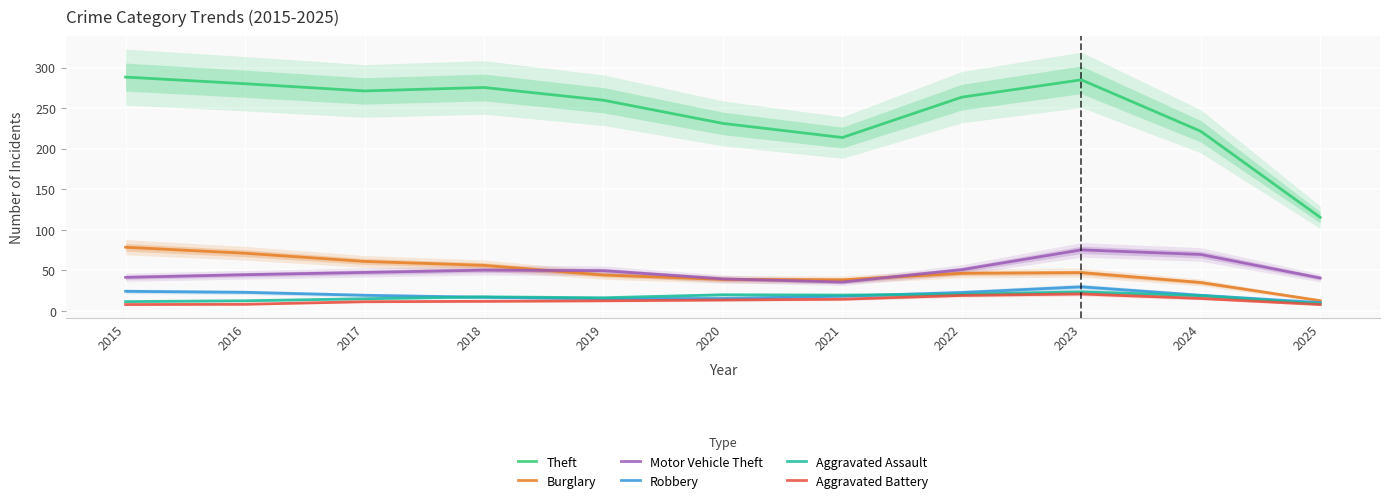

Where is the first local minimum for Aggravated Assault?

2019